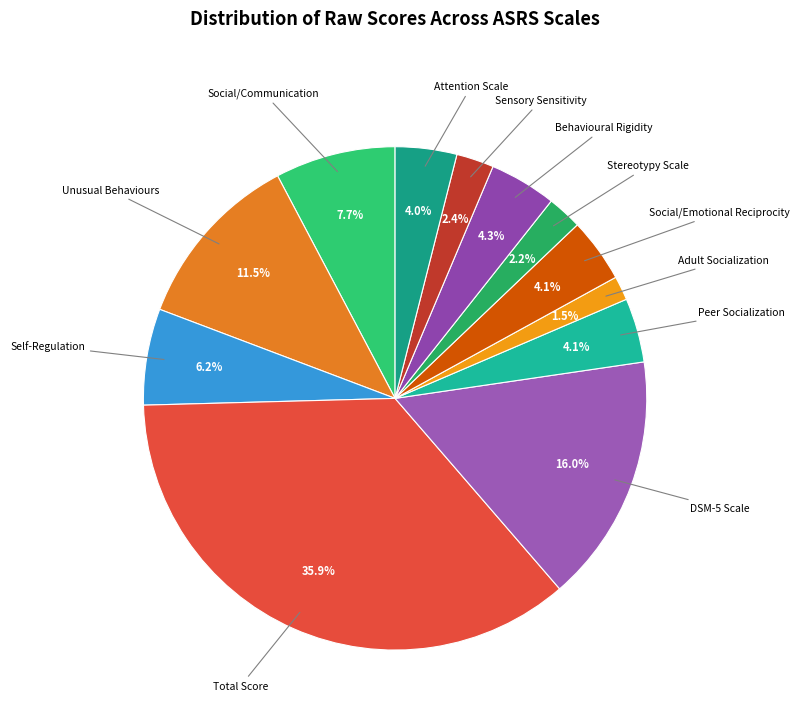

Rank the categories by value from highest to lowest.

Total Score, DSM-5 Scale, Unusual Behaviours, Social/Communication, Self-Regulation, Behavioural Rigidity, Peer Socialization, Social/Emotional Reciprocity, Attention Scale, Sensory Sensitivity, Stereotypy Scale, Adult Socialization